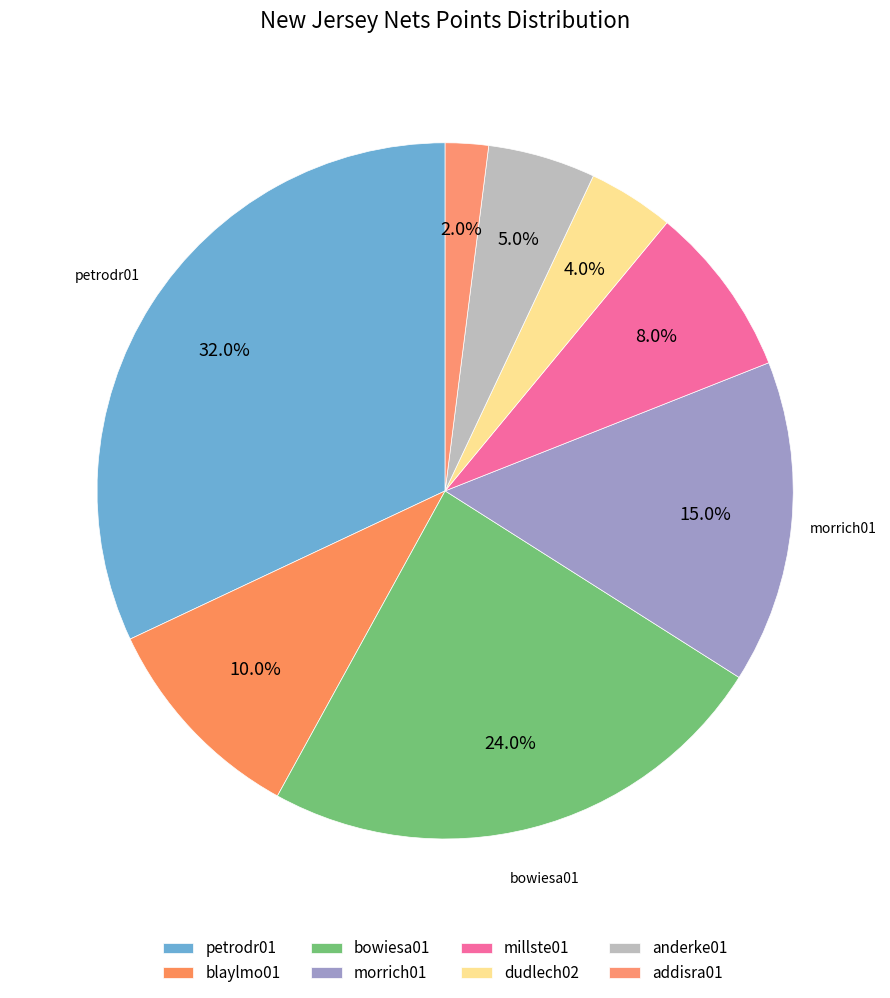

What is the largest slice in the pie chart?

petrodr01